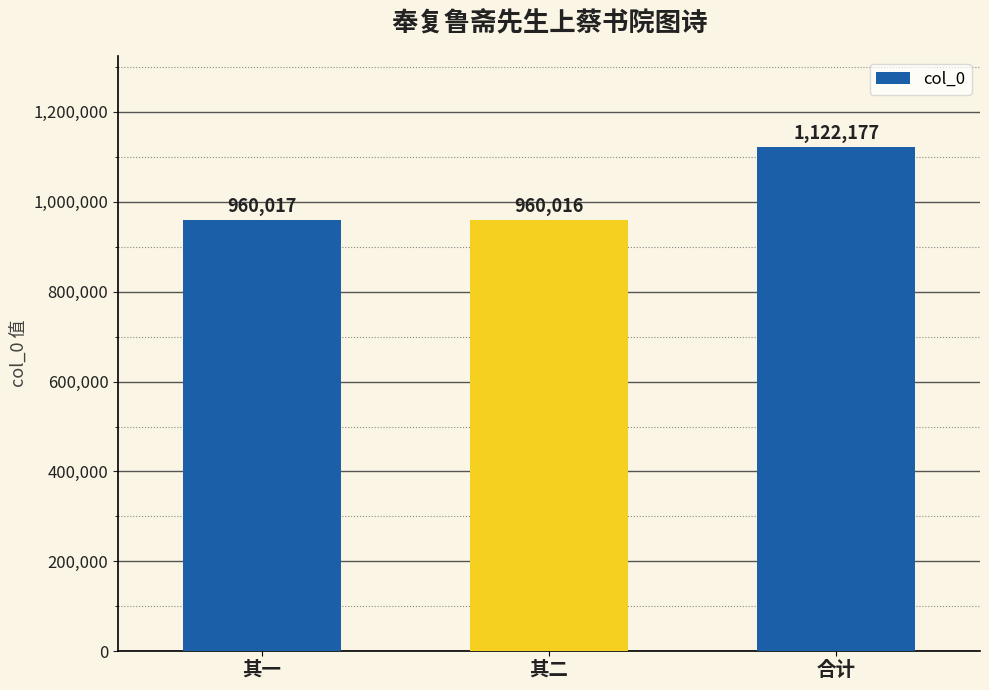

Is it true that the value at 其二 is 1418300?

False